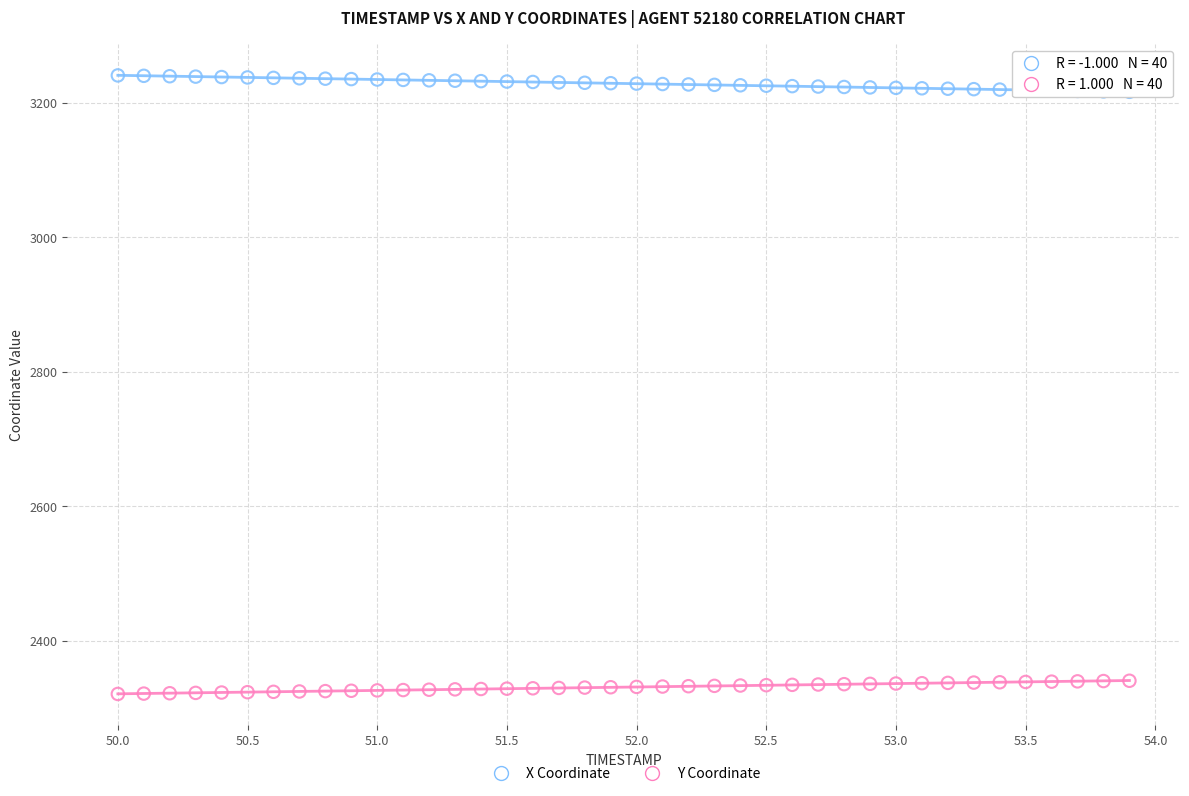

Which series contains the highest Y value?

X Coordinate